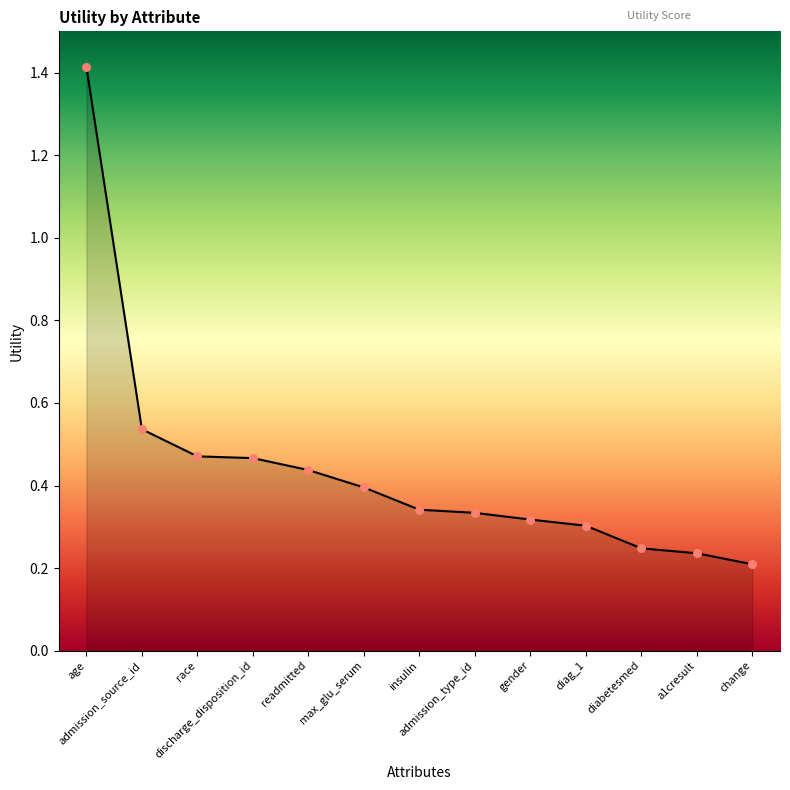

Which has a higher value, insulin or race?

race